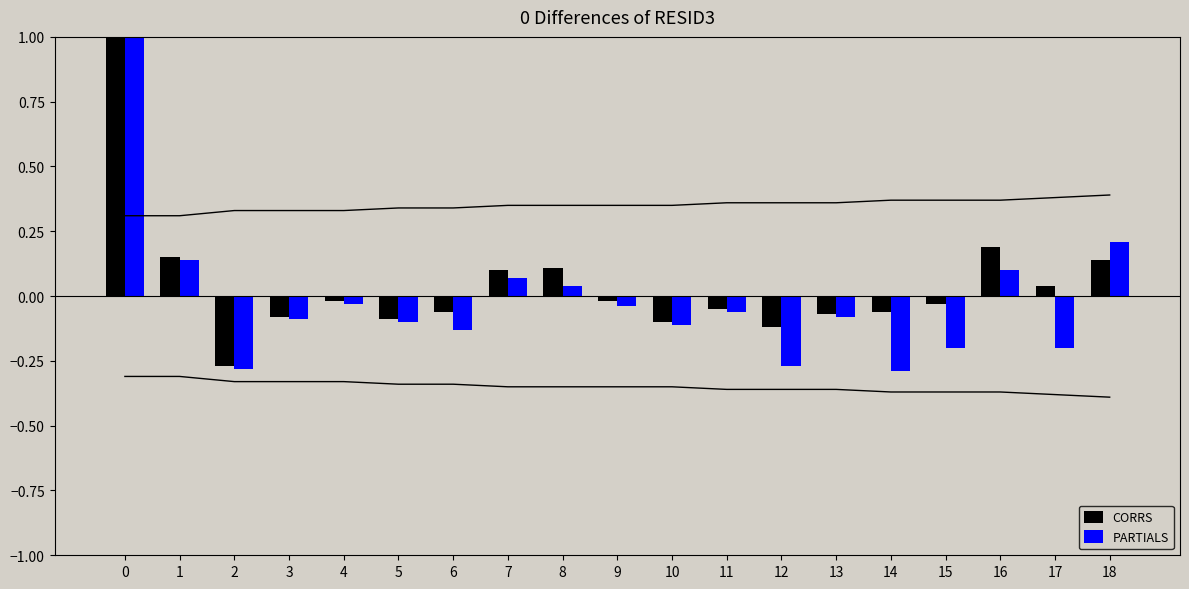

Reading right to left, what are all the values shown in this chart?

CORRS: 18=0.1	17=0.0	16=0.2	15=-0.0	14=-0.1	13=-0.1	12=-0.1	11=-0.1	10=-0.1	9=-0.0	8=0.1	7=0.1	6=-0.1	5=-0.1	4=-0.0	3=-0.1	2=-0.3	1=0.1	0=1.0
PARTIALS: 18=0.2	17=-0.2	16=0.1	15=-0.2	14=-0.3	13=-0.1	12=-0.3	11=-0.1	10=-0.1	9=-0.0	8=0.0	7=0.1	6=-0.1	5=-0.1	4=-0.0	3=-0.1	2=-0.3	1=0.1	0=1.0